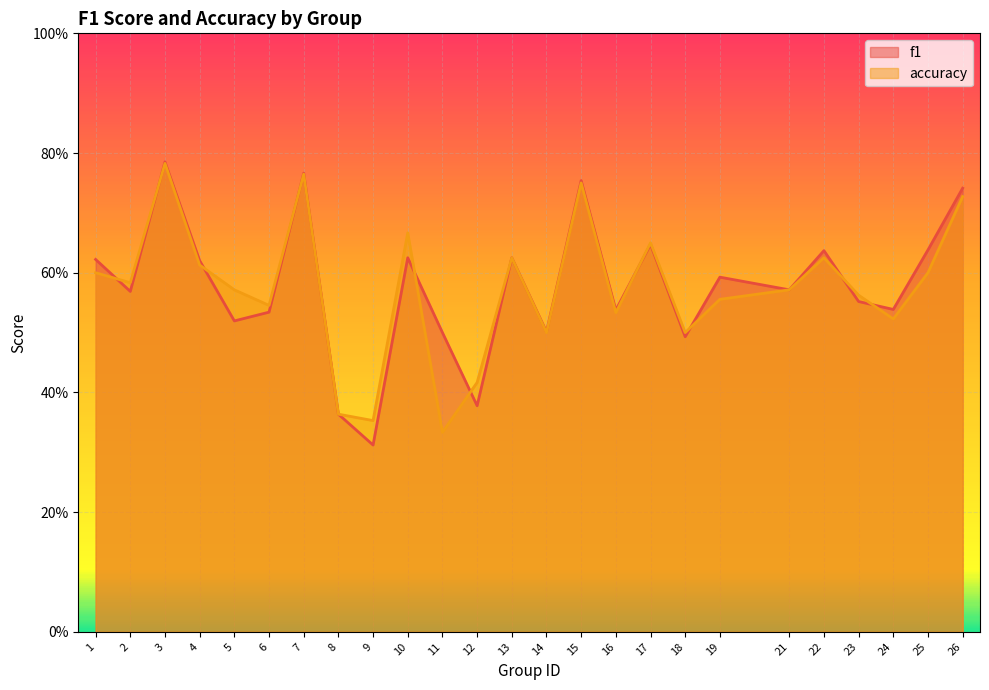

In accuracy, how many points are higher than both neighbors (excluding endpoints)?

7